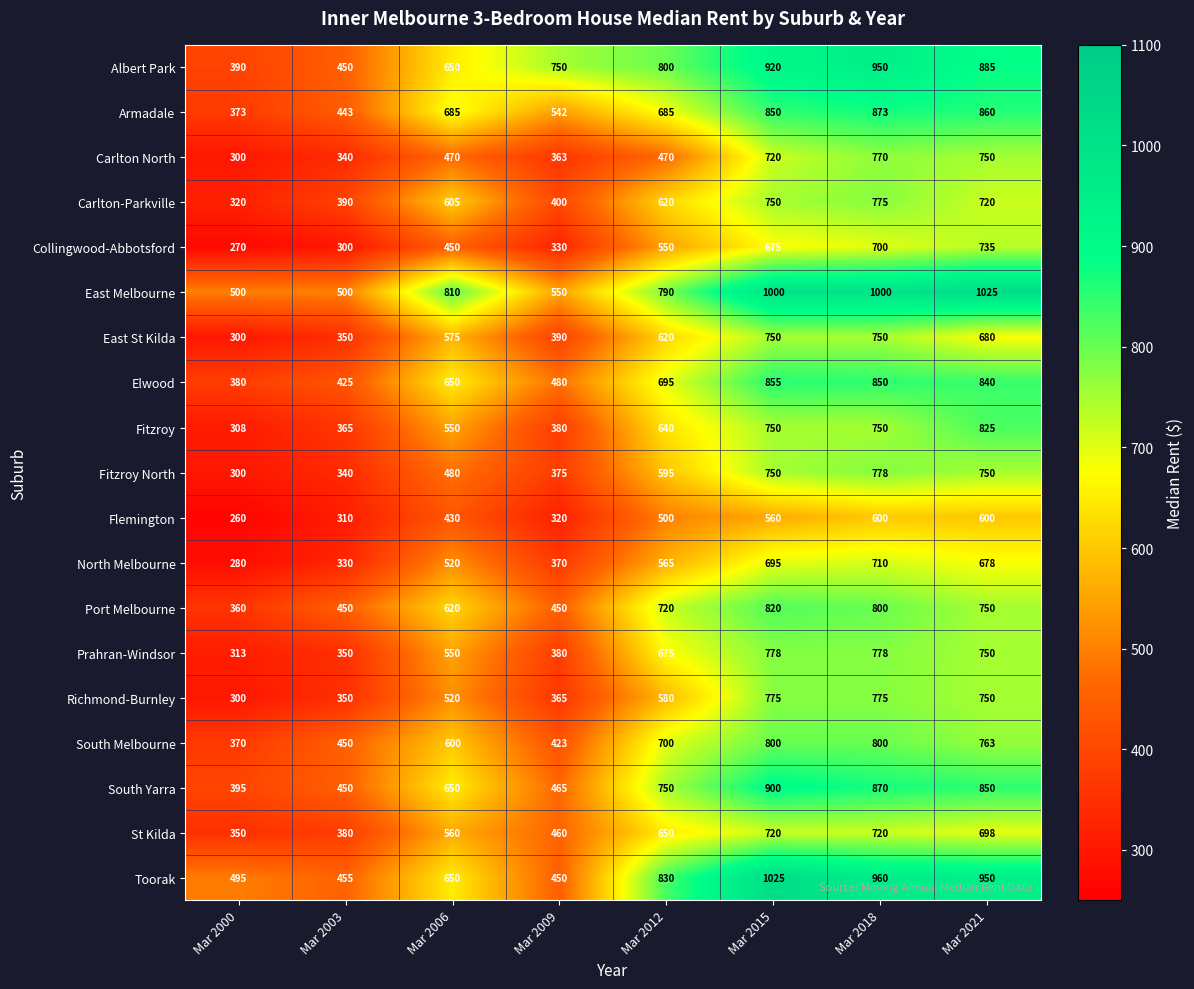

Is it true that Port Melbourne equals 1182 at Mar 2015?

False